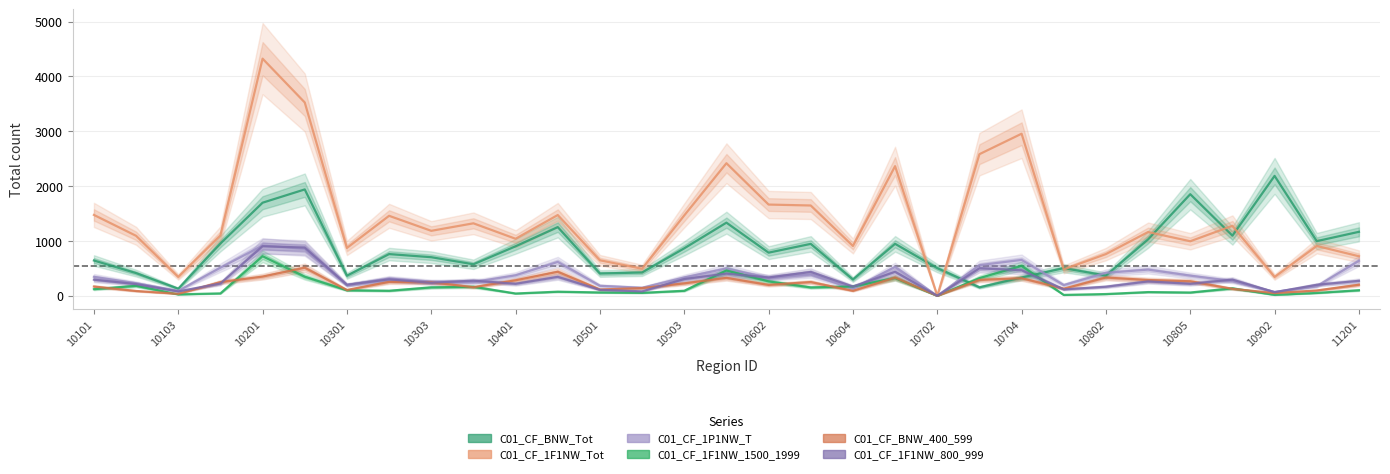

Is this an area chart (filled region under the line)?

No